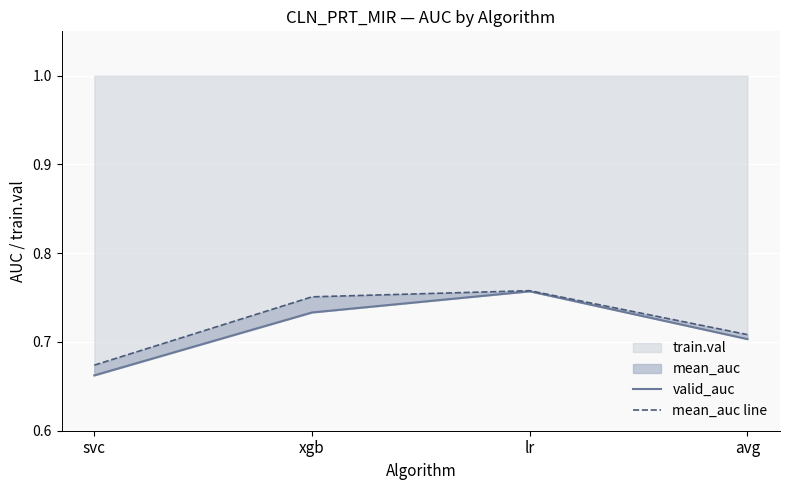

The train.val series shows 0.3 at svc. True or false?

False